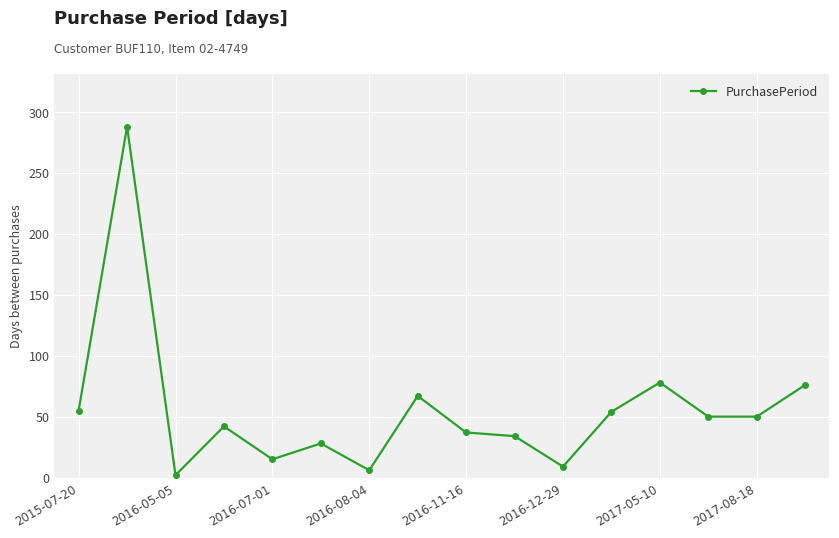

True or false: there are more than 0 points higher than both neighbors.

True